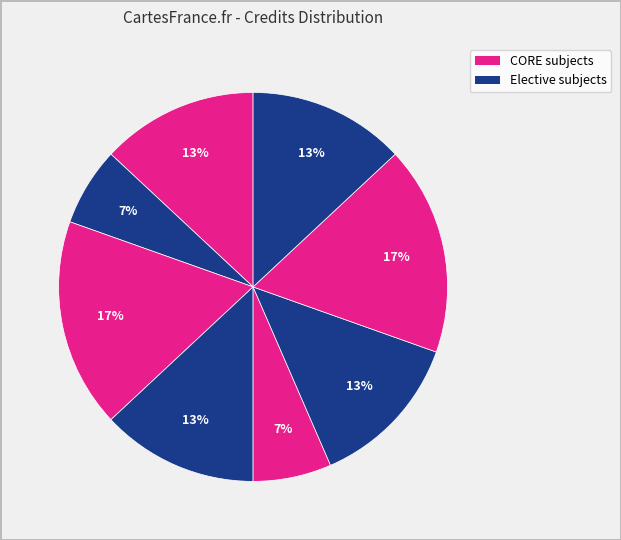

How many segments does this pie chart have?

8